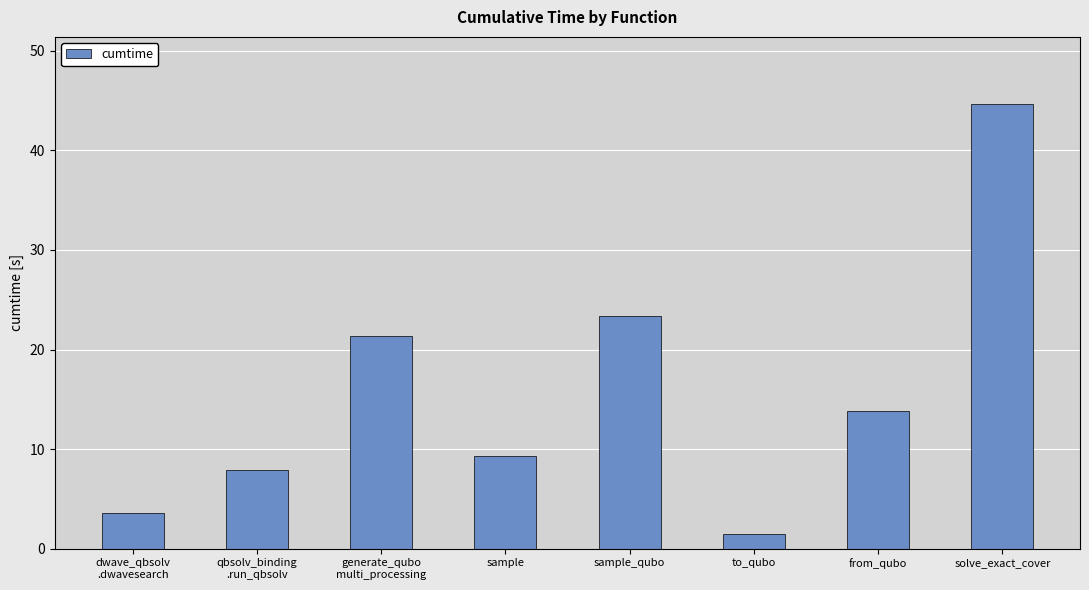

Reading left to right, what are all the values shown in this chart?

3.6	7.9	21.4	9.4	23.3	1.5	13.9	44.7